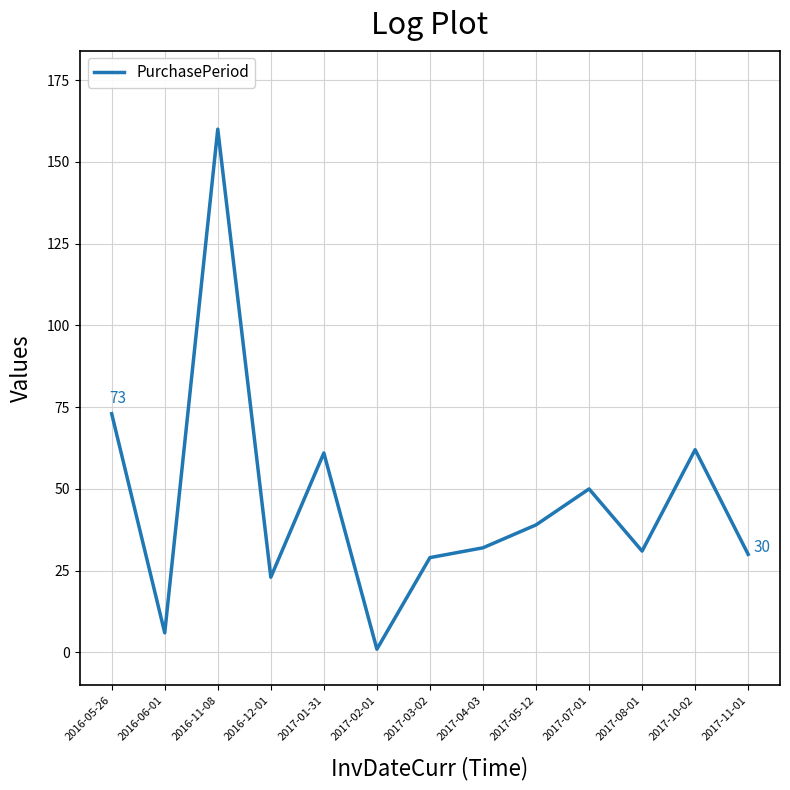

Where is the first local maximum?

2016-11-08